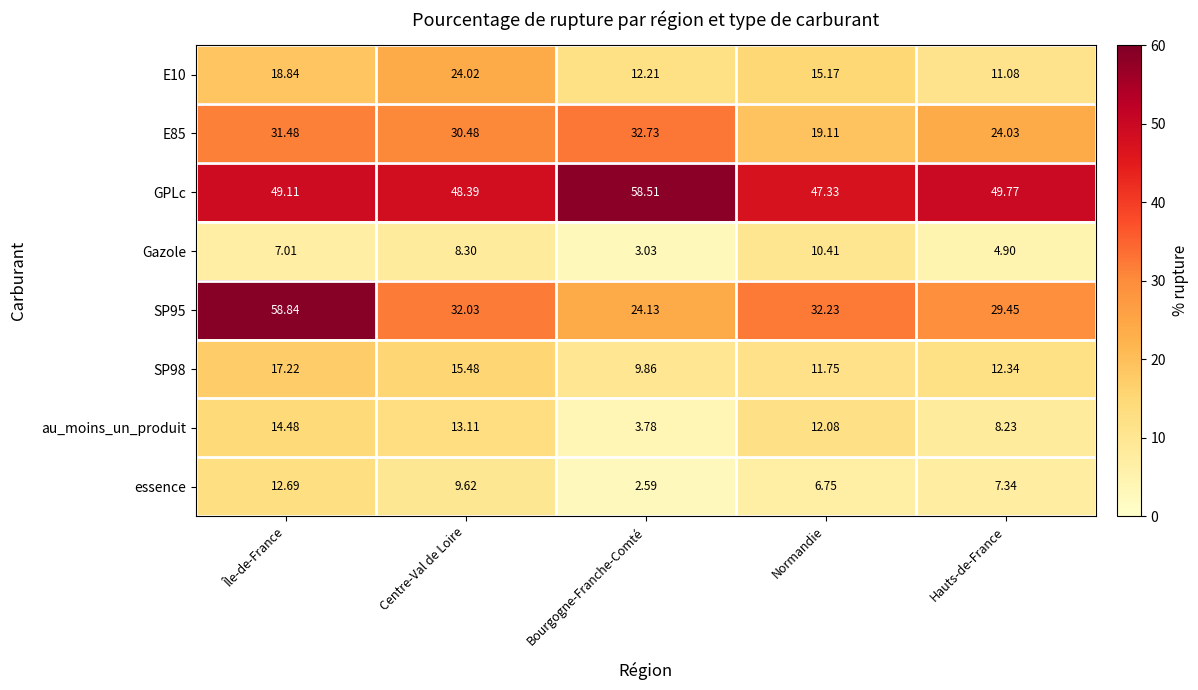

Which series has the largest total across all categories?

GPLc